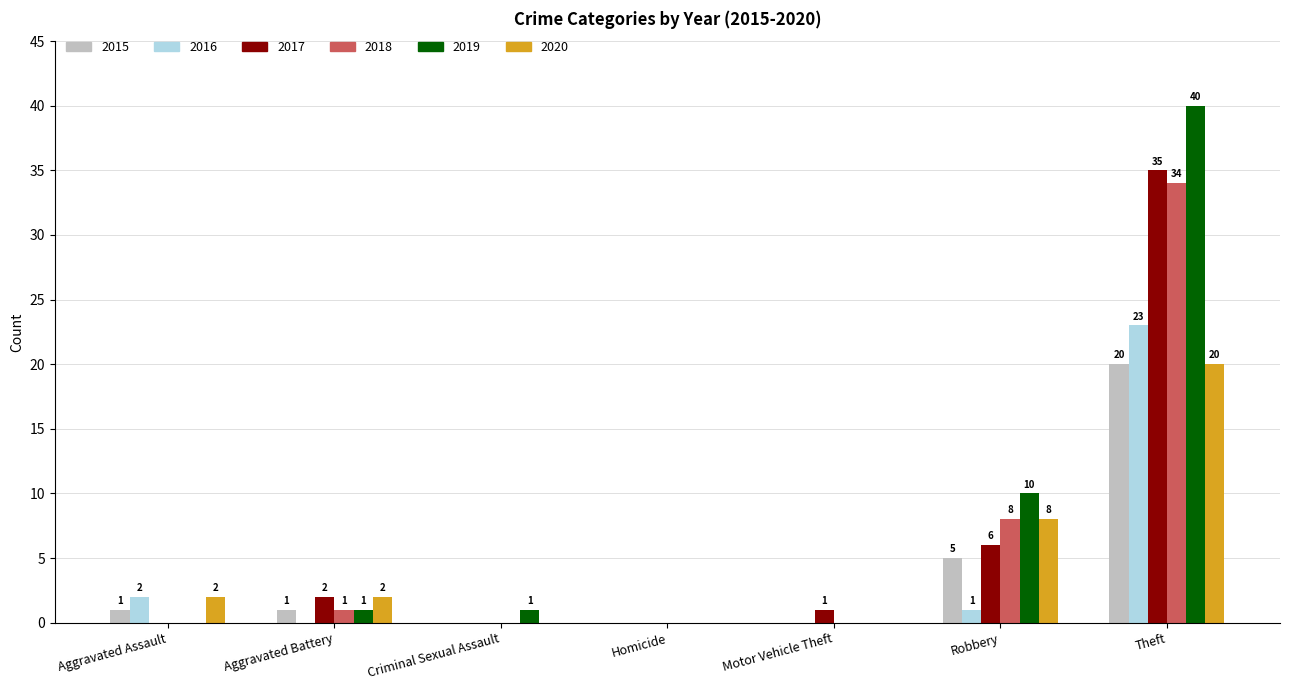

True or false: 2017 has a value of 0 at Criminal Sexual Assault.

True